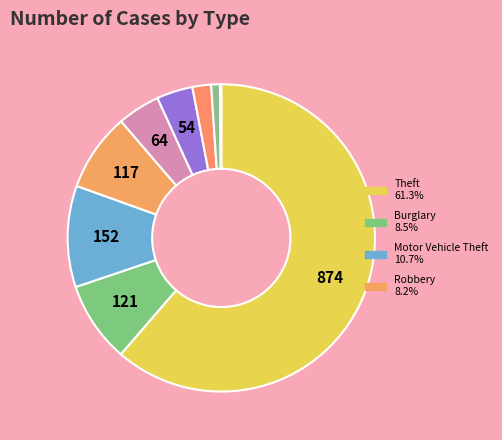

To the nearest percent, what is the difference between the largest and smallest slice percentages?

61%